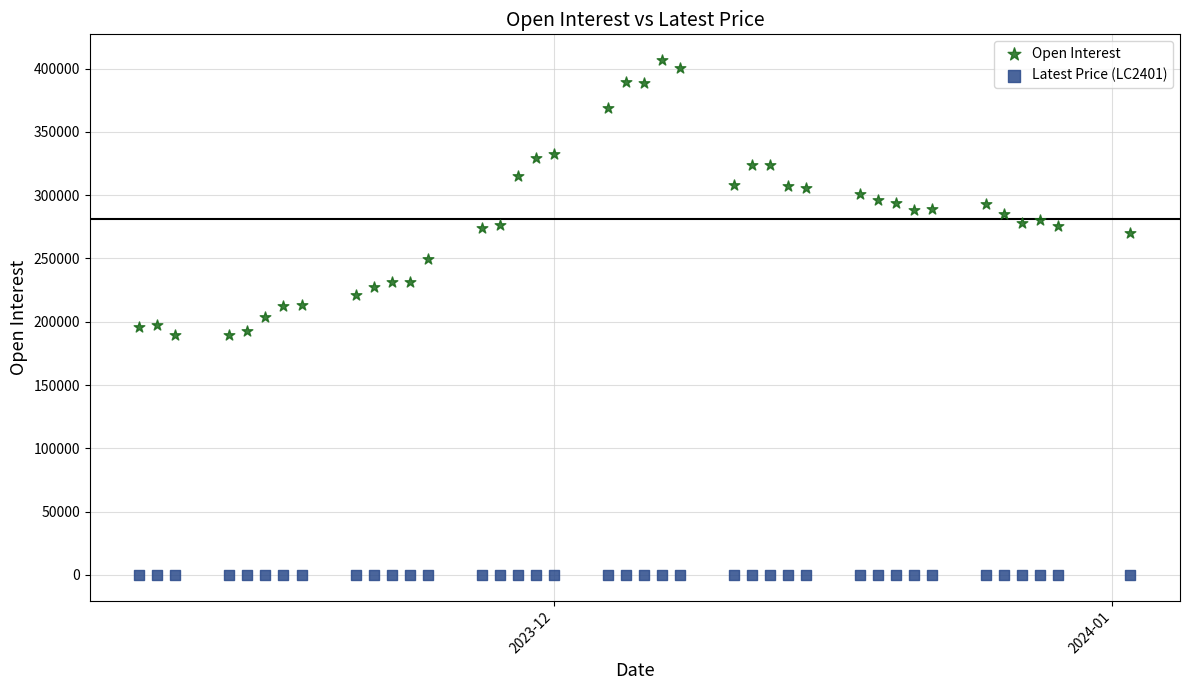

Which series contains the lowest Y value?

Latest Price (LC2401)